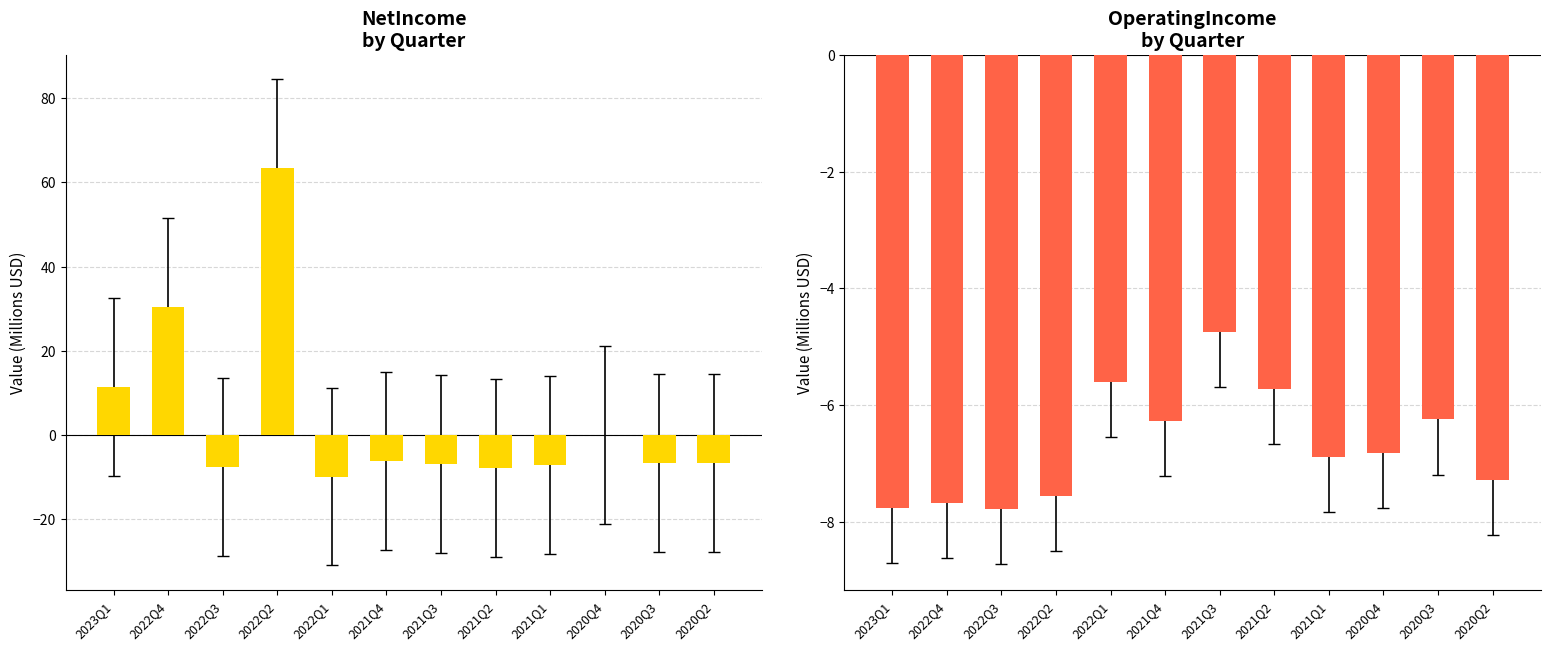

Between 2021Q3 and 2020Q3, which series saw the biggest shift?

OperatingIncome